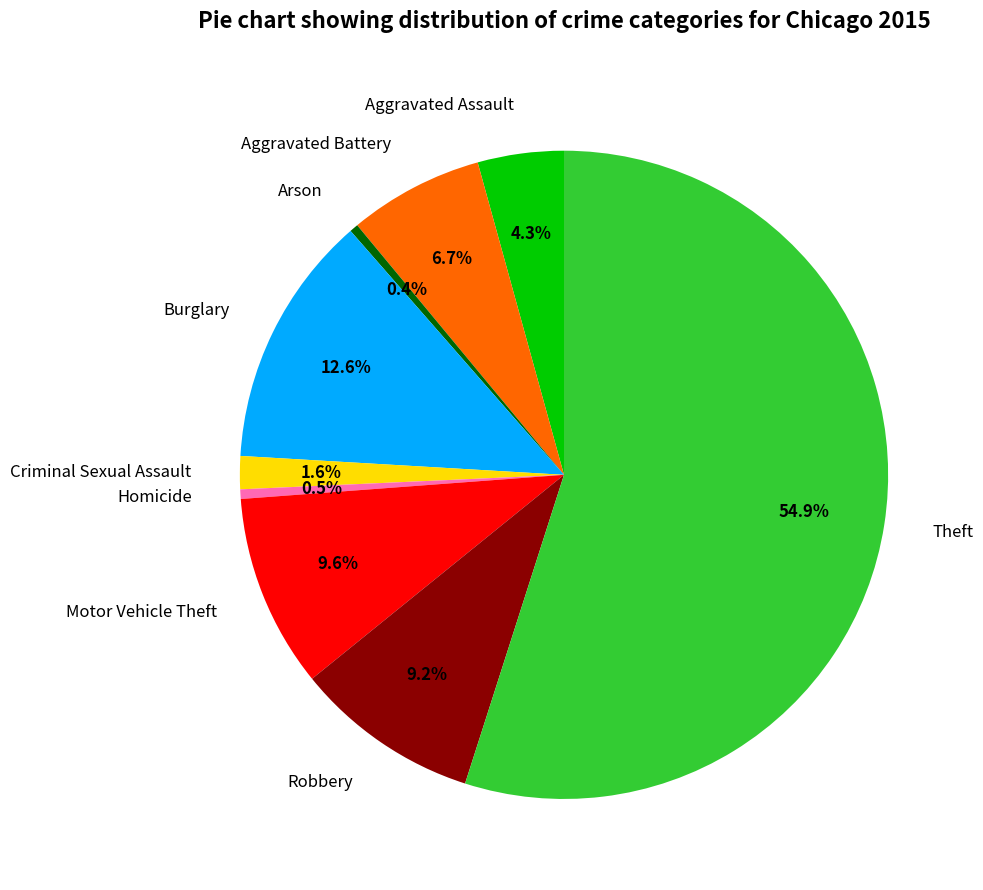

Does Homicide account for over 50% of the chart?

No